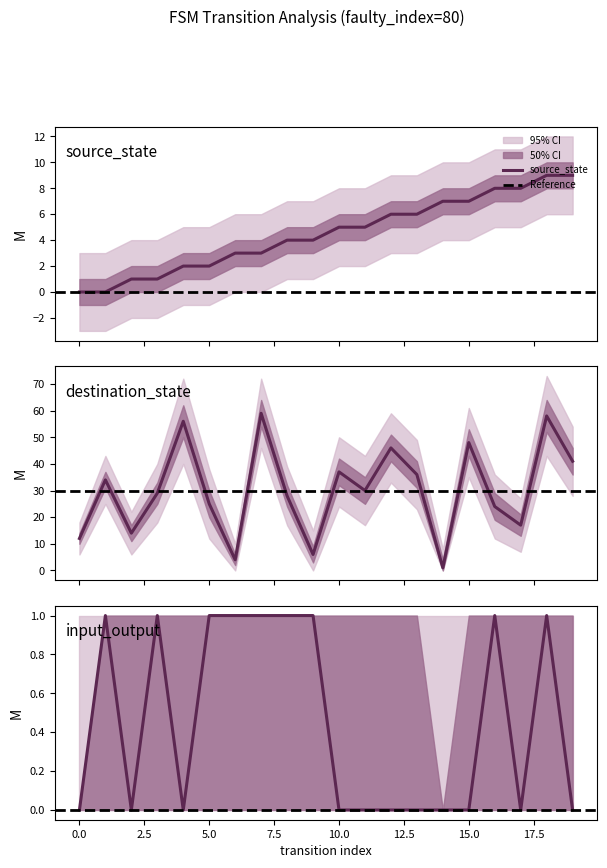

True or false: x has a value of 8 at 16.

True